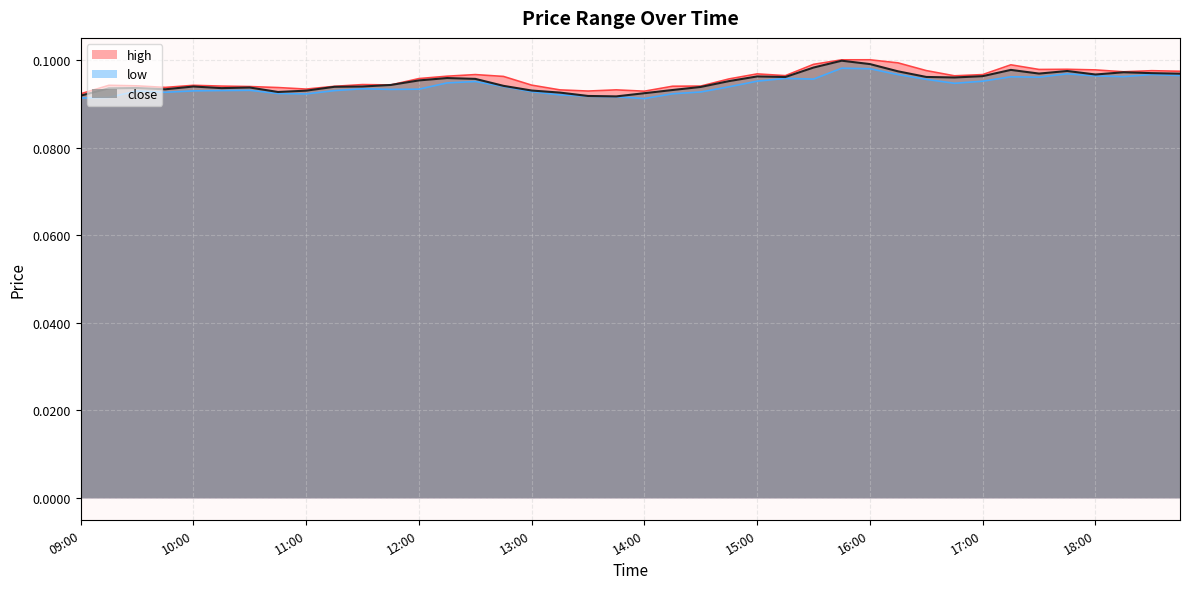

Reading left to right, what are all the values shown in this chart?

high: 0.1	0.1	0.1	0.1	0.1	0.1	0.1	0.1	0.1	0.1	0.1	0.1	0.1	0.1	0.1	0.1	0.1	0.1	0.1	0.1	0.1	0.1	0.1	0.1	0.1	0.1	0.1	0.1	0.1	0.1	0.1	0.1	0.1	0.1	0.1	0.1	0.1	0.1	0.1	0.1
low: 0.1	0.1	0.1	0.1	0.1	0.1	0.1	0.1	0.1	0.1	0.1	0.1	0.1	0.1	0.1	0.1	0.1	0.1	0.1	0.1	0.1	0.1	0.1	0.1	0.1	0.1	0.1	0.1	0.1	0.1	0.1	0.1	0.1	0.1	0.1	0.1	0.1	0.1	0.1	0.1
close: 0.1	0.1	0.1	0.1	0.1	0.1	0.1	0.1	0.1	0.1	0.1	0.1	0.1	0.1	0.1	0.1	0.1	0.1	0.1	0.1	0.1	0.1	0.1	0.1	0.1	0.1	0.1	0.1	0.1	0.1	0.1	0.1	0.1	0.1	0.1	0.1	0.1	0.1	0.1	0.1